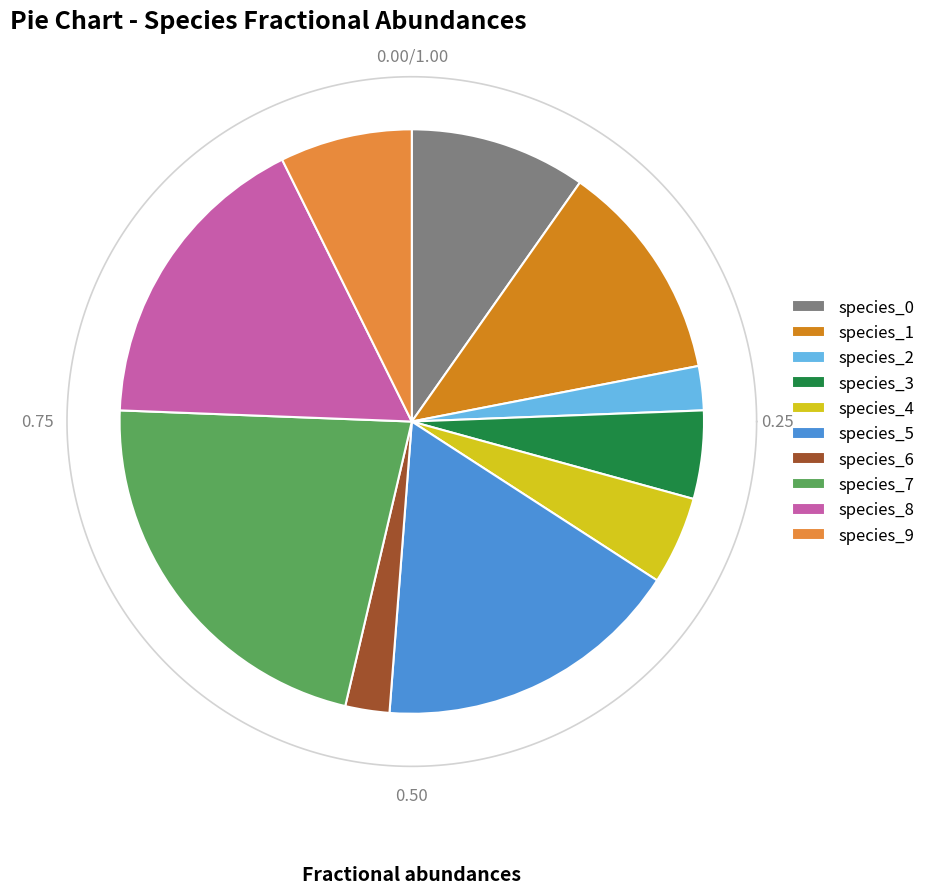

Is the sum of species_1 and species_4 greater than half?

No